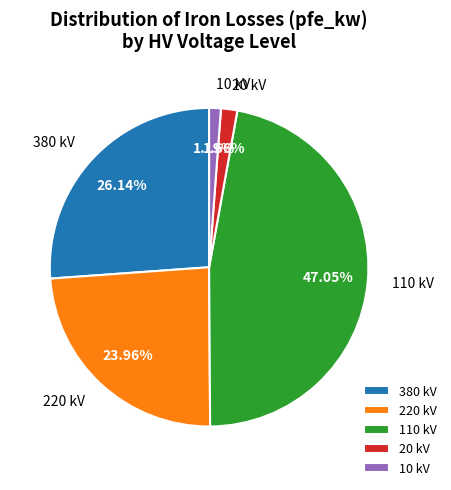

Combined, do 220 and 110 account for over 50%?

Yes